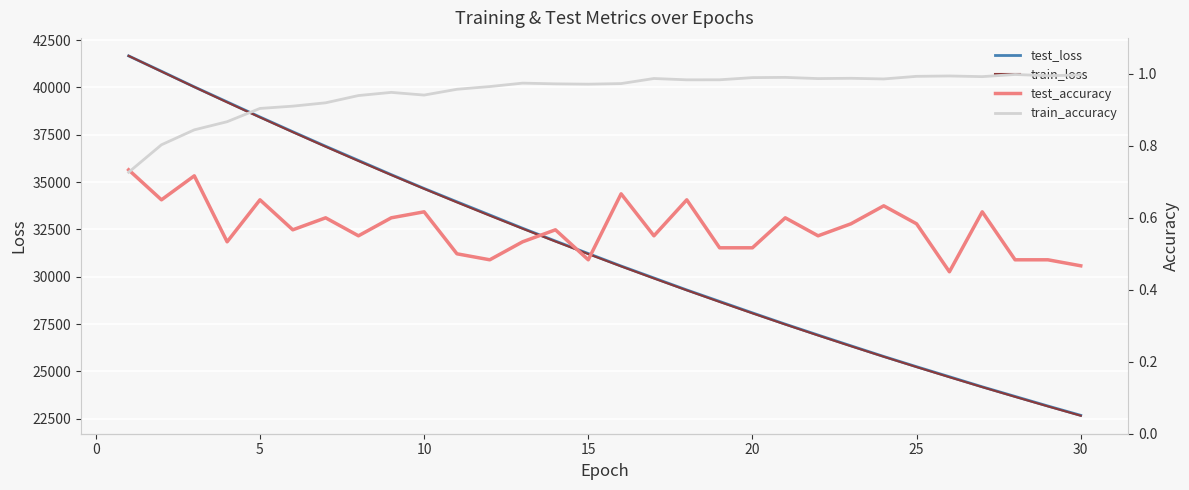

How many data points in train_loss are less than 31199?

15